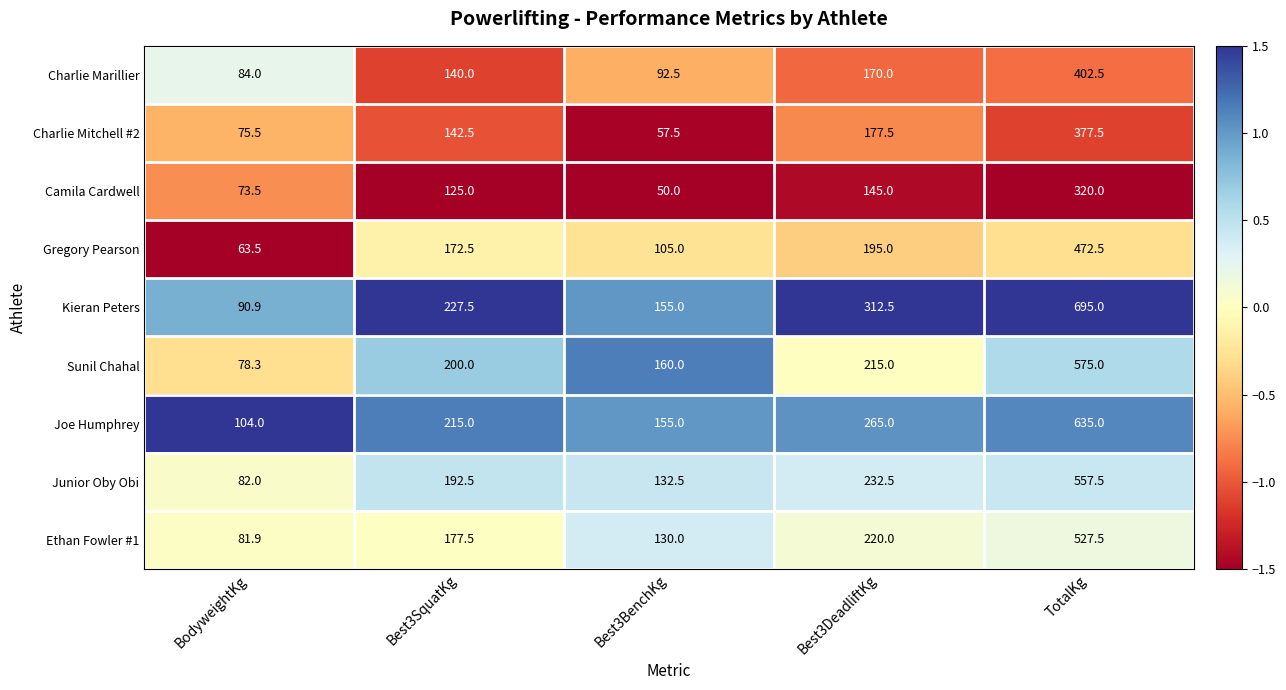

Which series has the widest spread of values?

Kieran Peters